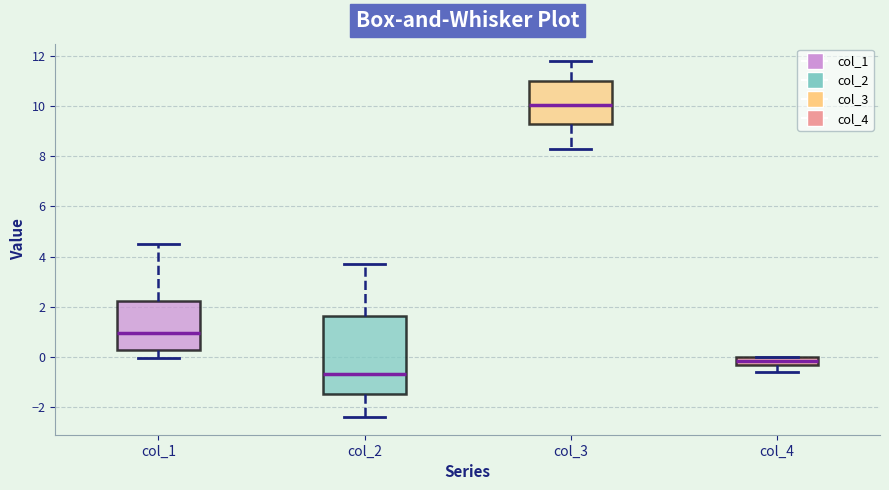

Which box's median line is the lowest?

col_2